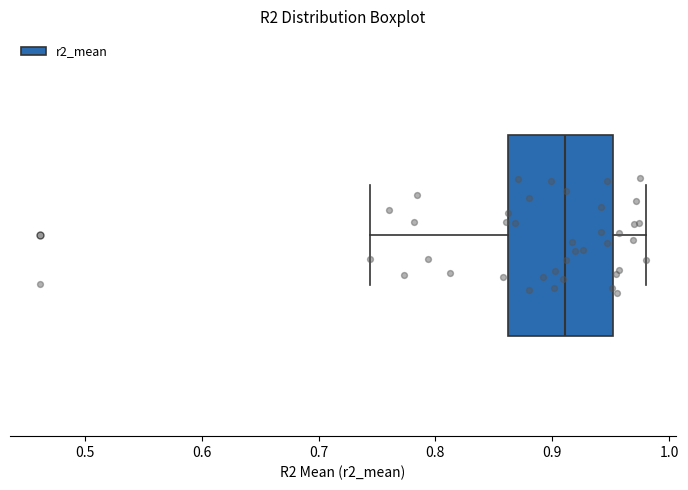

Transcribe this box plot: give where the median line is, the range the box spans, and where the two whiskers end, as read against the x-axis. The values are not printed on the chart, so give them approximately, as read against the axis.

median 0.91, box 0.86 to 0.95, whiskers 0.74 to 0.98